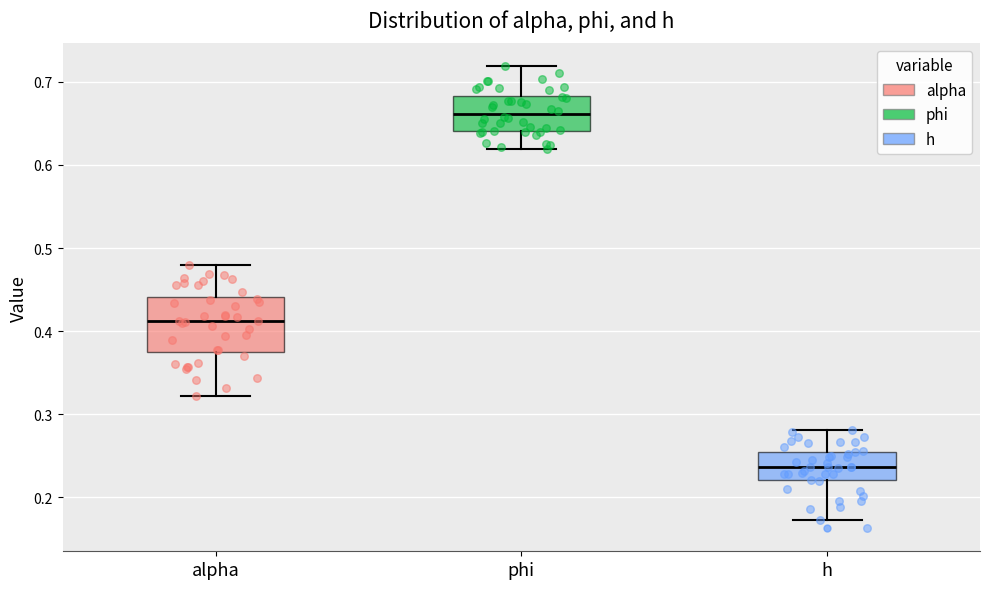

Where is the lower edge of the box for phi on the y-axis? The values are not printed on the chart, so give them approximately, as read against the axis.

0.64